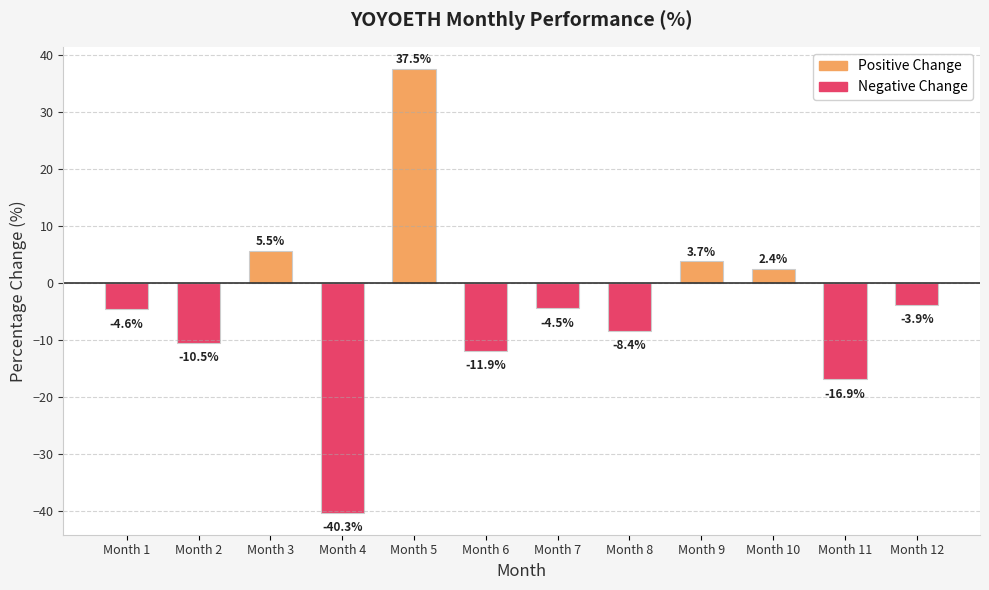

Rank the categories by value from highest to lowest.

Month 5, Month 3, Month 9, Month 10, Month 12, Month 7, Month 1, Month 8, Month 2, Month 6, Month 11, Month 4